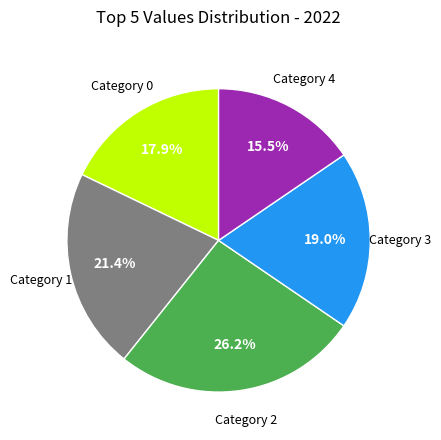

Is there any slice that represents more than half of the pie?

No